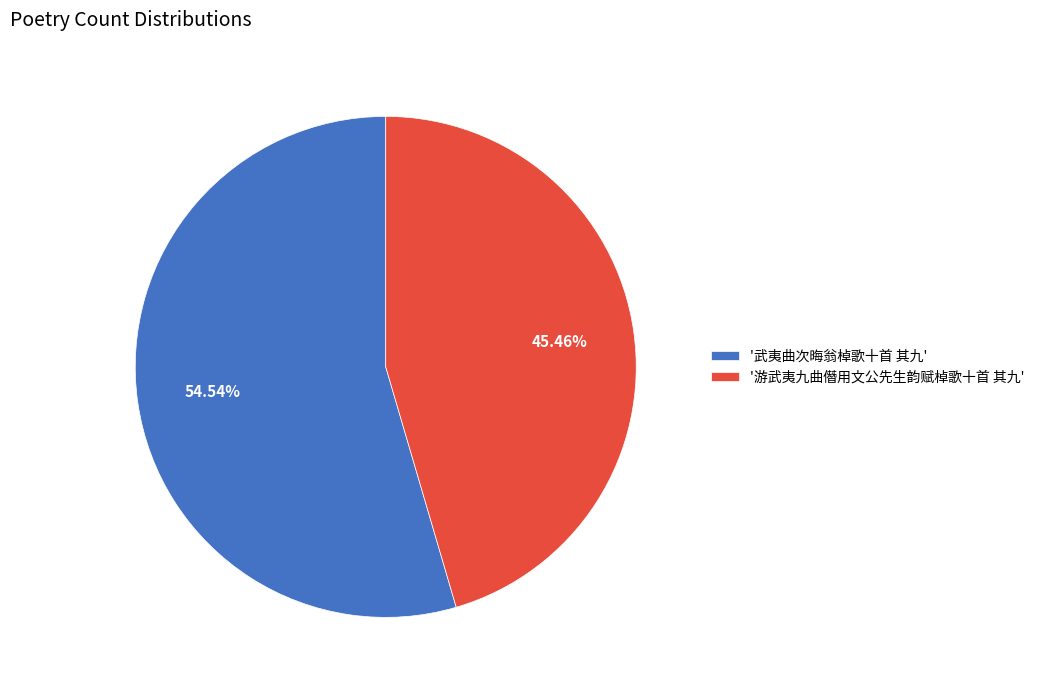

Do '武夷曲次晦翁棹歌十首 其九' and '游武夷九曲僭用文公先生韵赋棹歌十首 其九' together represent more than half of the pie?

Yes